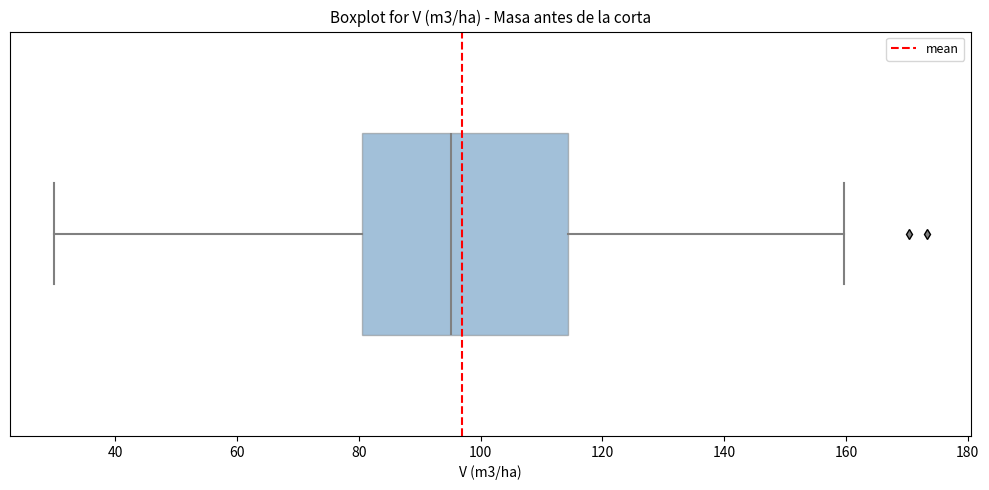

Transcribe this box plot: give where the median line is, the range the box spans, and where the two whiskers end, as read against the x-axis. The values are not printed on the chart, so give them approximately, as read against the axis.

median 96, box 80 to 114, whiskers 30 to 160